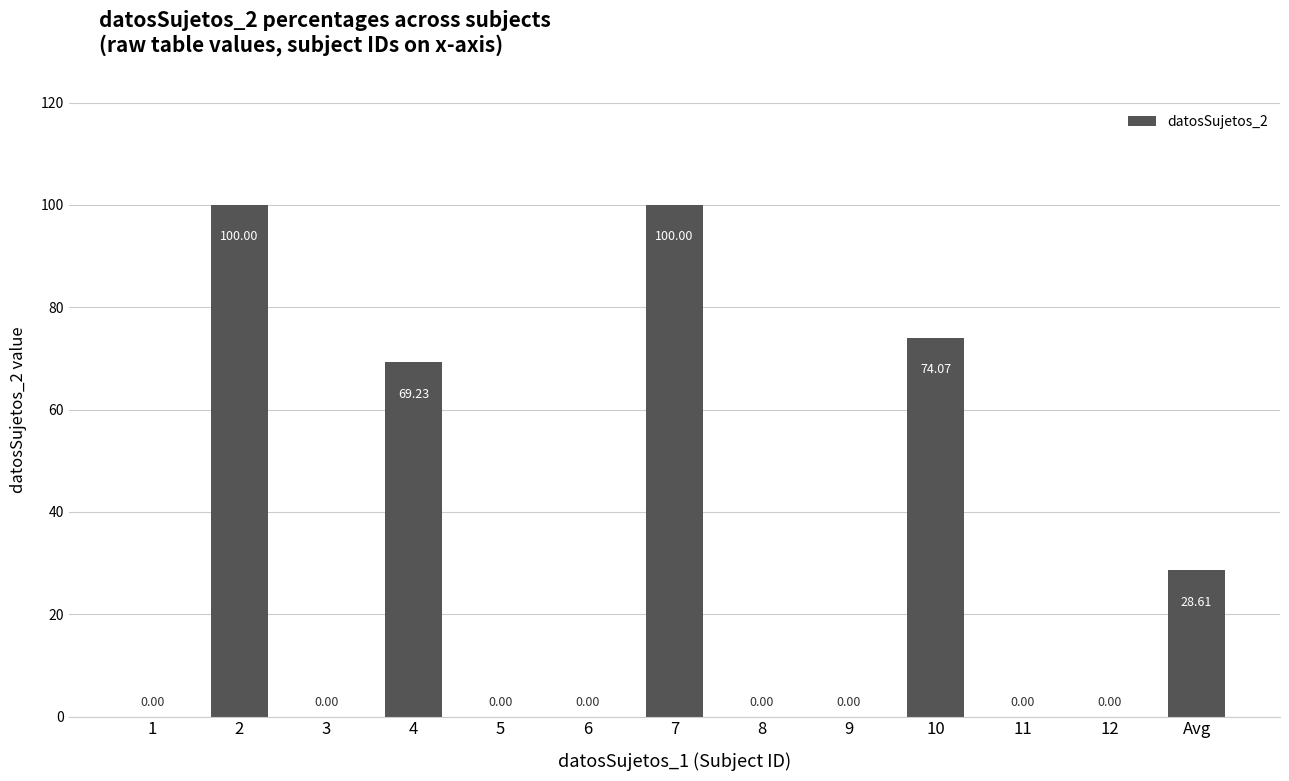

Which has a higher value, 5 or 2?

2